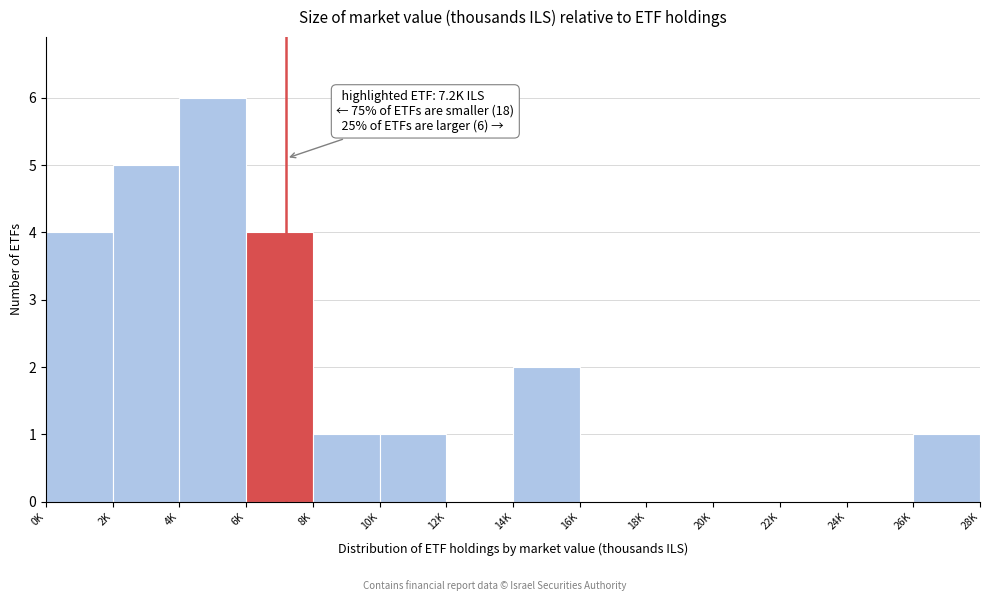

Reading left to right, transcribe all the data shown in this chart.

0K=4	2K=5	4K=6	6K=4	8K=1	10K=1	12K=0	14K=2	16K=0	18K=0	20K=0	22K=0	24K=0	26K=1